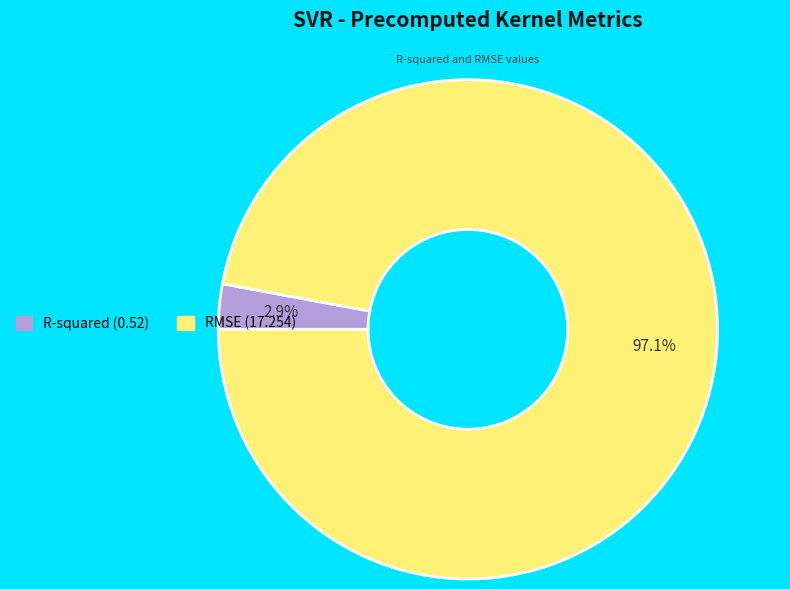

Count the number of slices in the pie.

2